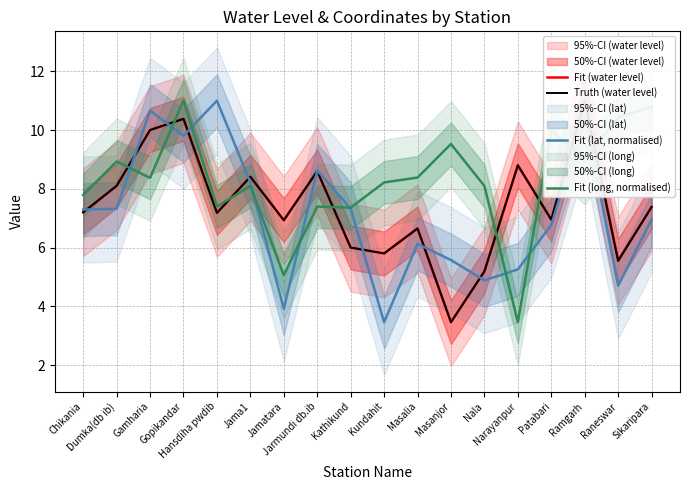

Does the chart have visible grid lines?

Yes